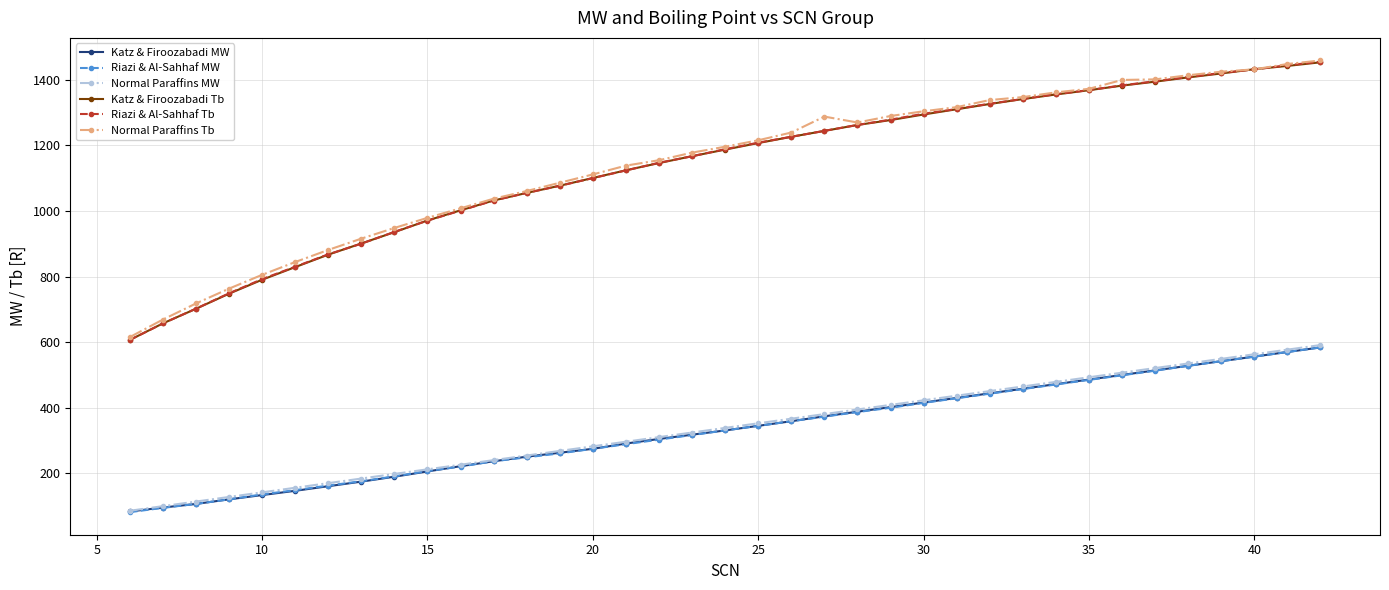

Which series has the largest range (max minus min)?

Riazi & Al-Sahhaf Tb